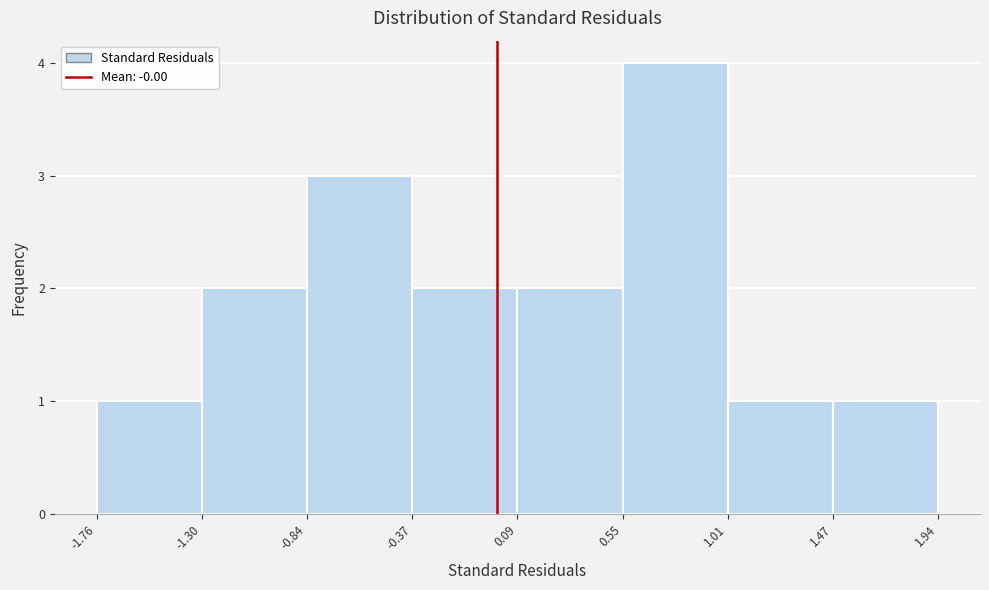

What is the height of the bar covering 0.09 to 0.55 on the x-axis? The values are not printed on the chart, so give them approximately, as read against the axis.

2